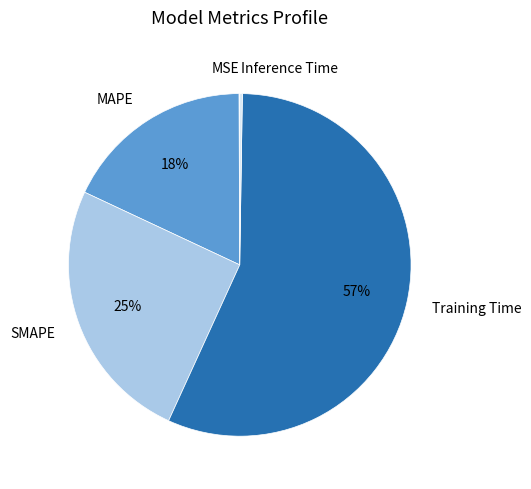

Which category has the biggest portion of the pie?

Training Time